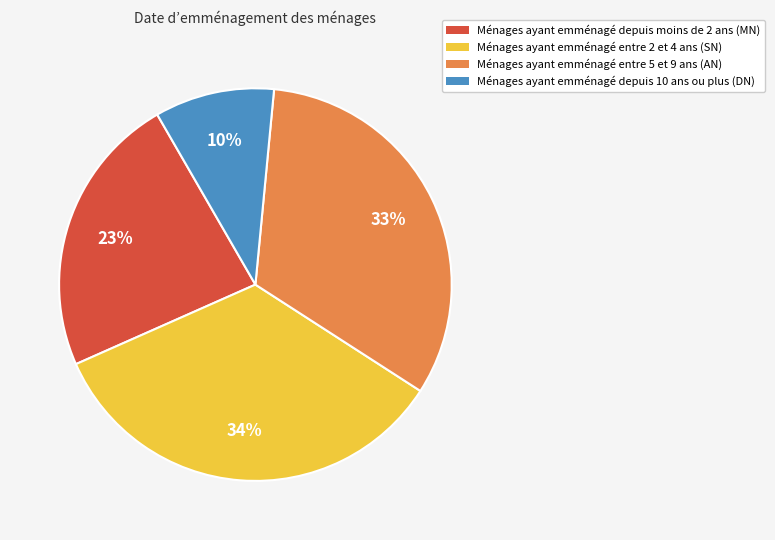

Is there any slice that represents more than half of the pie?

No